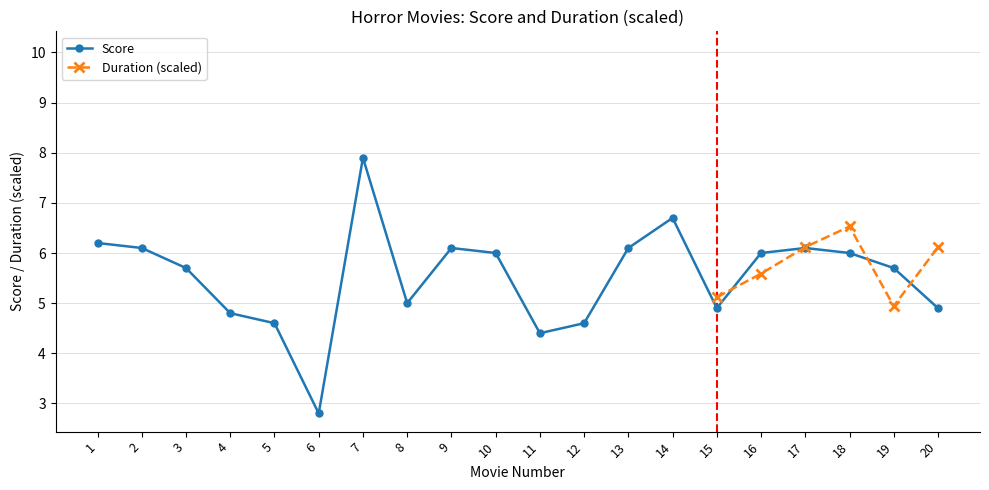

True or false: there are more than 1 points higher than both neighbors.

True